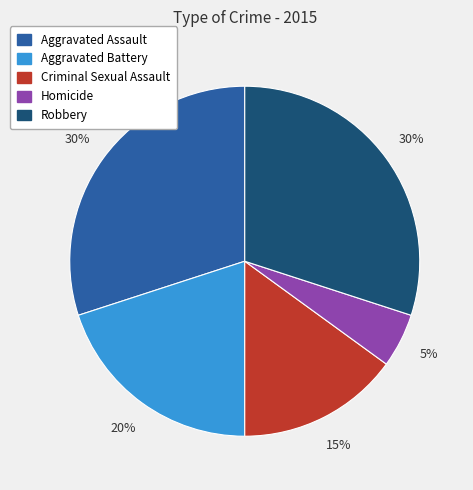

What percentage is the Robbery slice, to the nearest percent?

30%